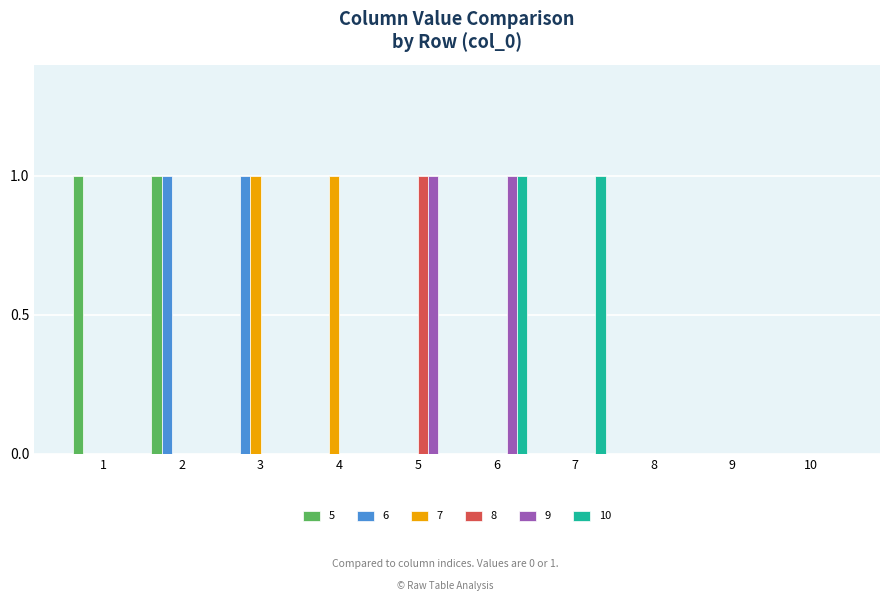

Is it true that 7 equals 0 at 9?

True